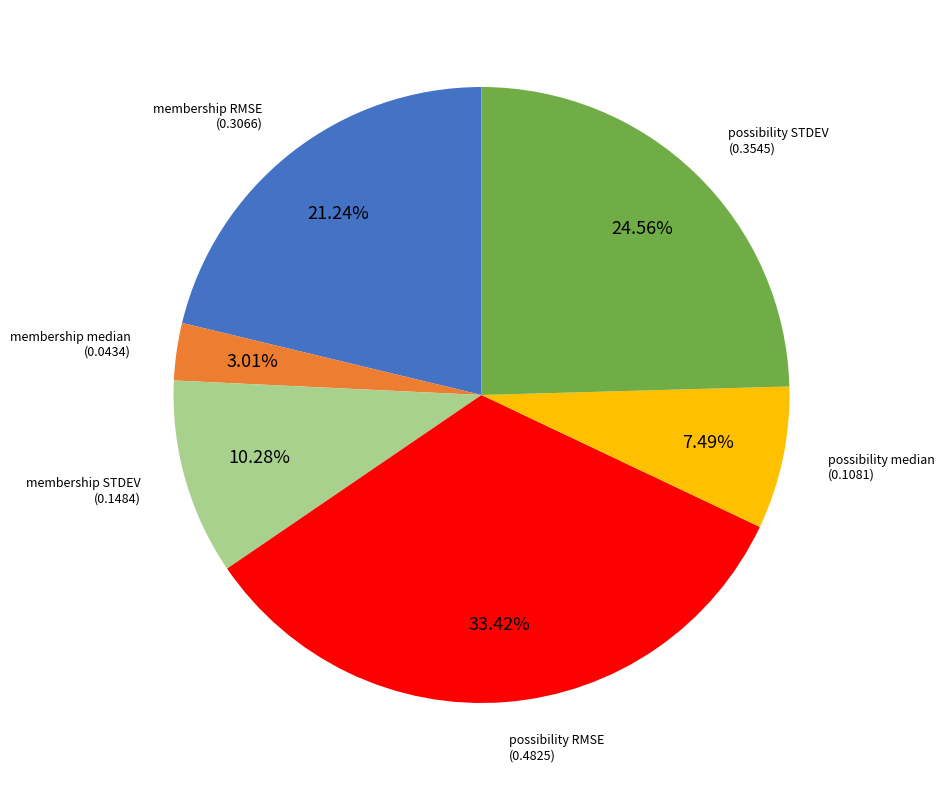

Does any single category account for the majority?

No